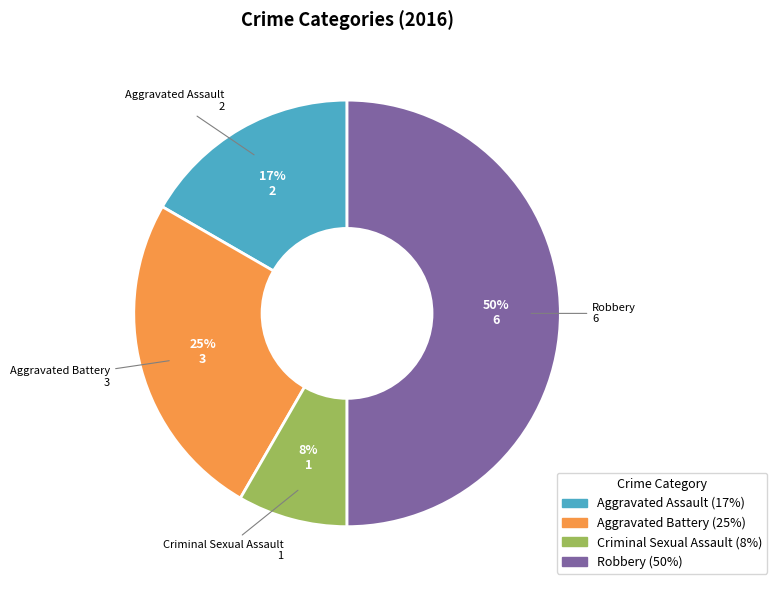

Which has a higher value, Robbery or Criminal Sexual Assault?

Robbery